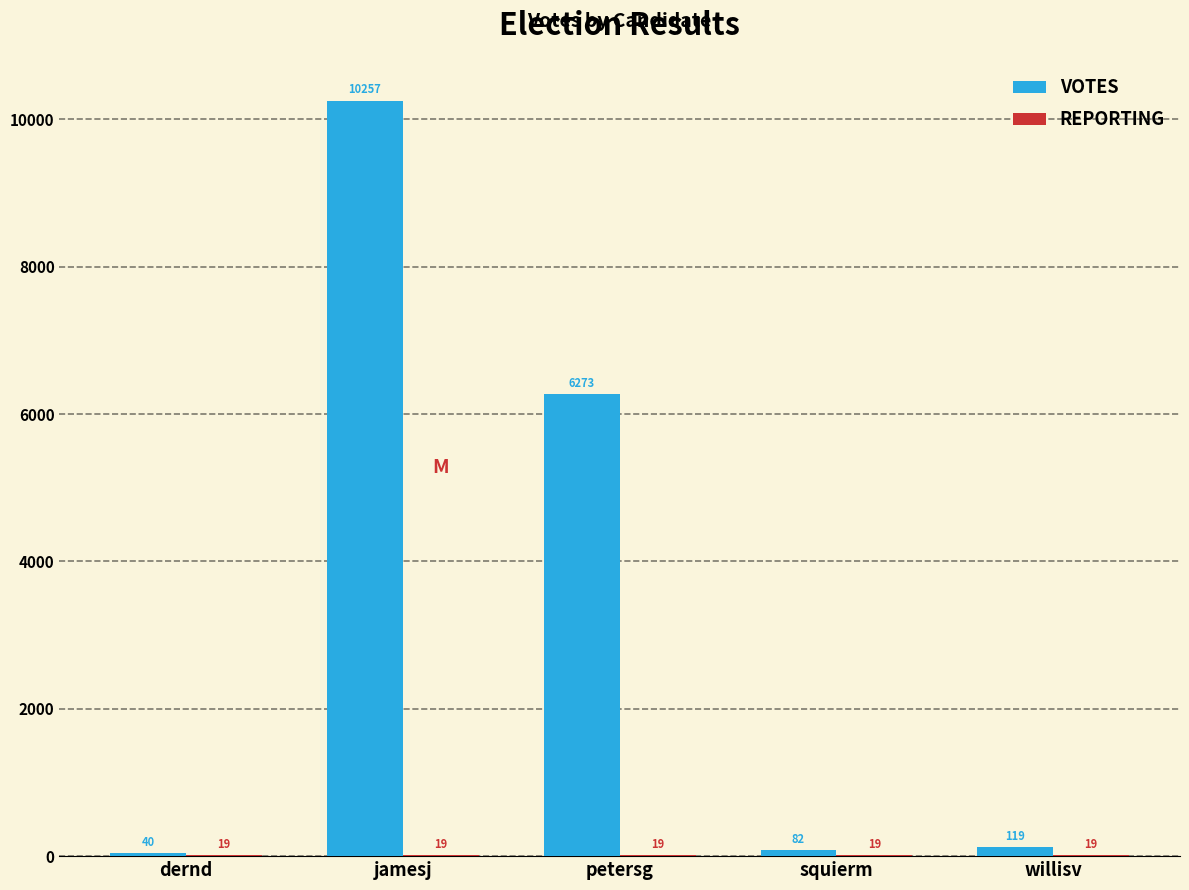

Which series has the largest total across all categories?

VOTES